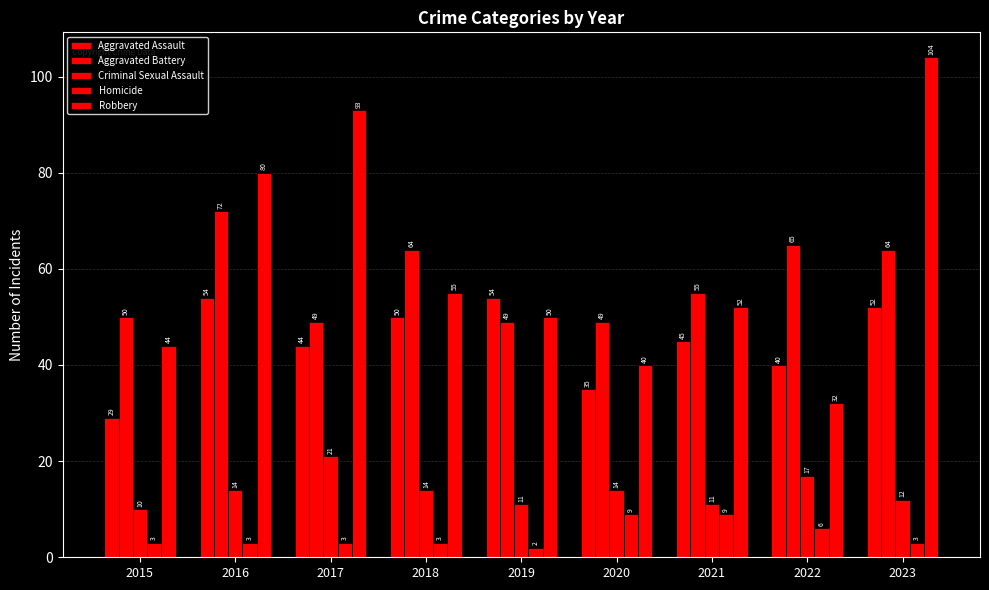

Does the chart contain any negative values?

No